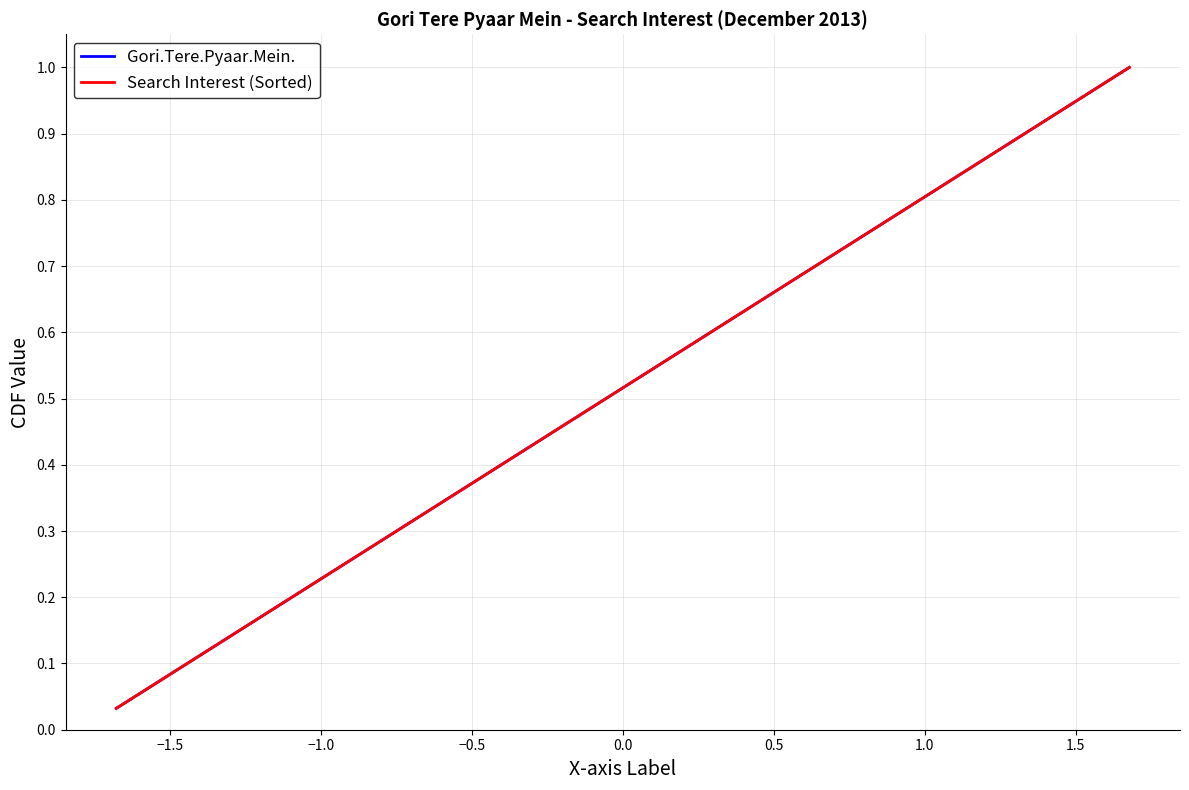

Is this an area chart (filled region under the line)?

No